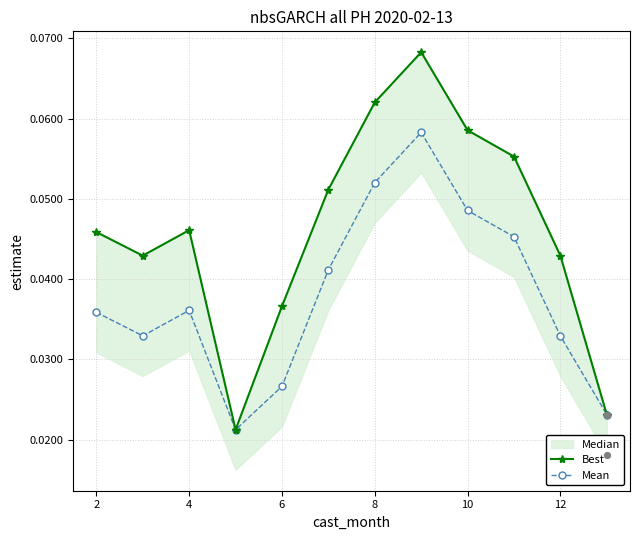

Which series has the largest total across all categories?

Best